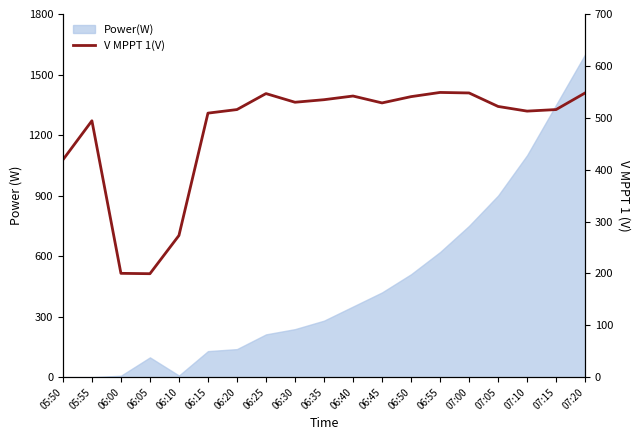

What is the sum of all values?

9027.7